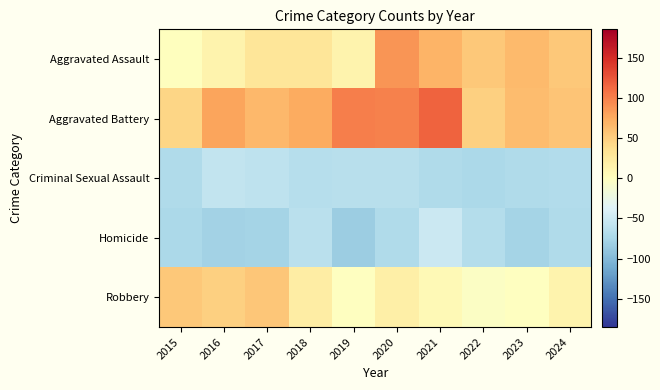

Count the number of categories in the chart.

10